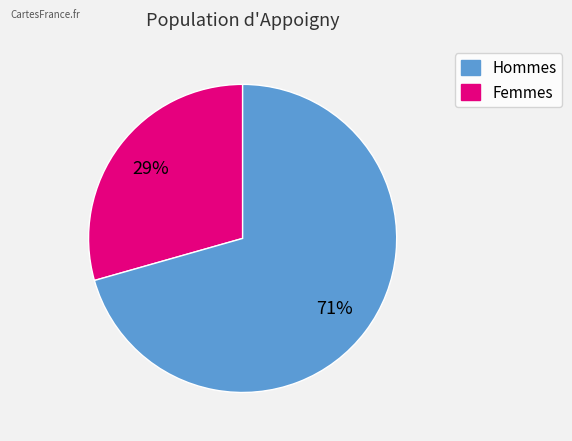

To the nearest percent, what is the average slice percentage?

50%